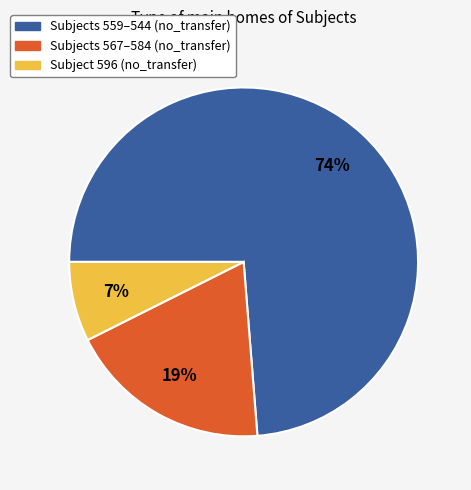

Does any single category account for the majority?

Yes